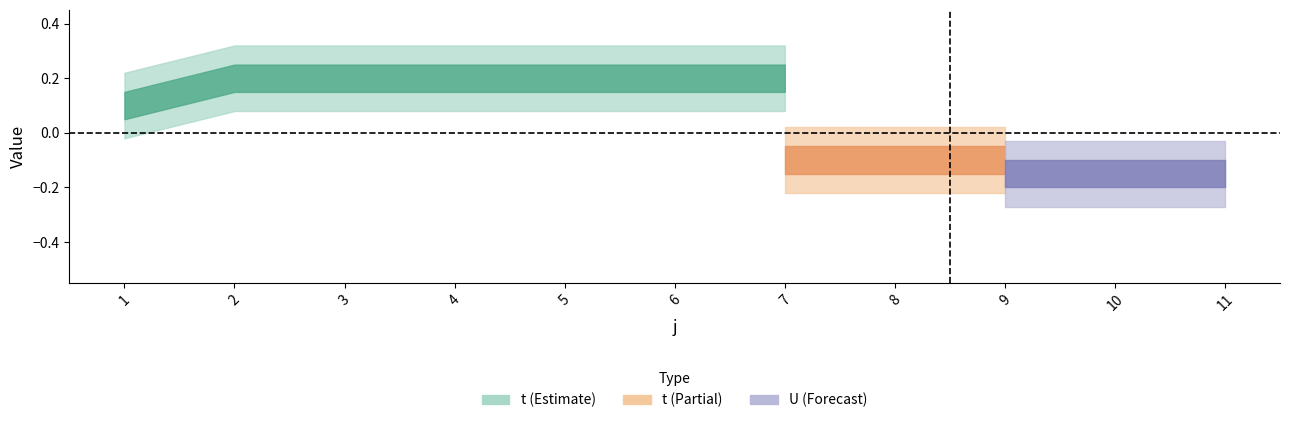

True or false: t and U cross at least once.

False